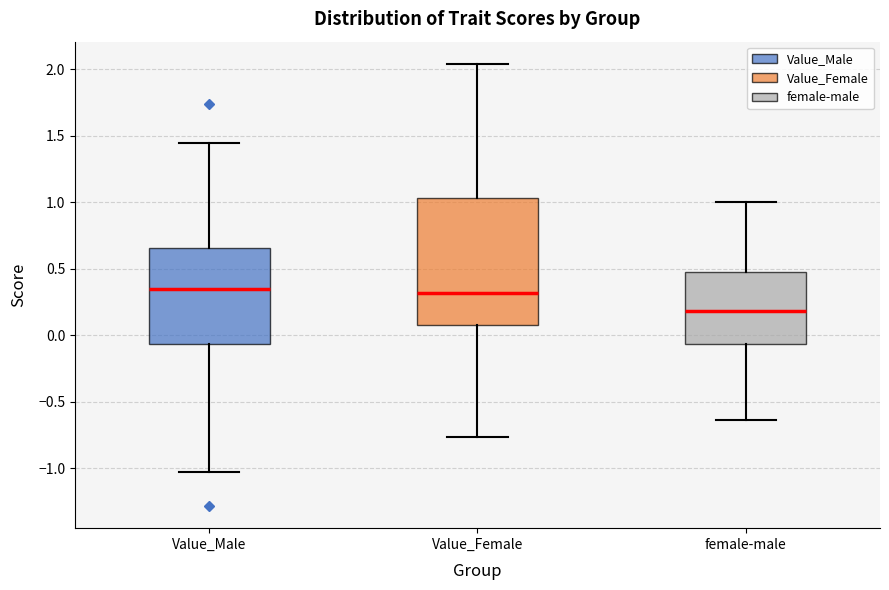

Which box has the lowest median line?

female-male